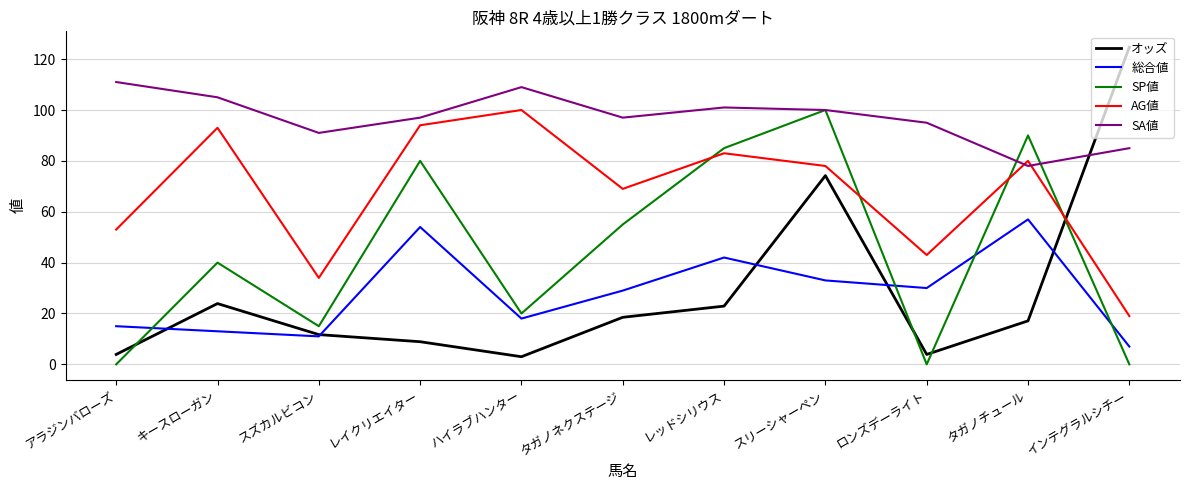

The value of AG値 at キースローガン is 93.0. True or false?

True